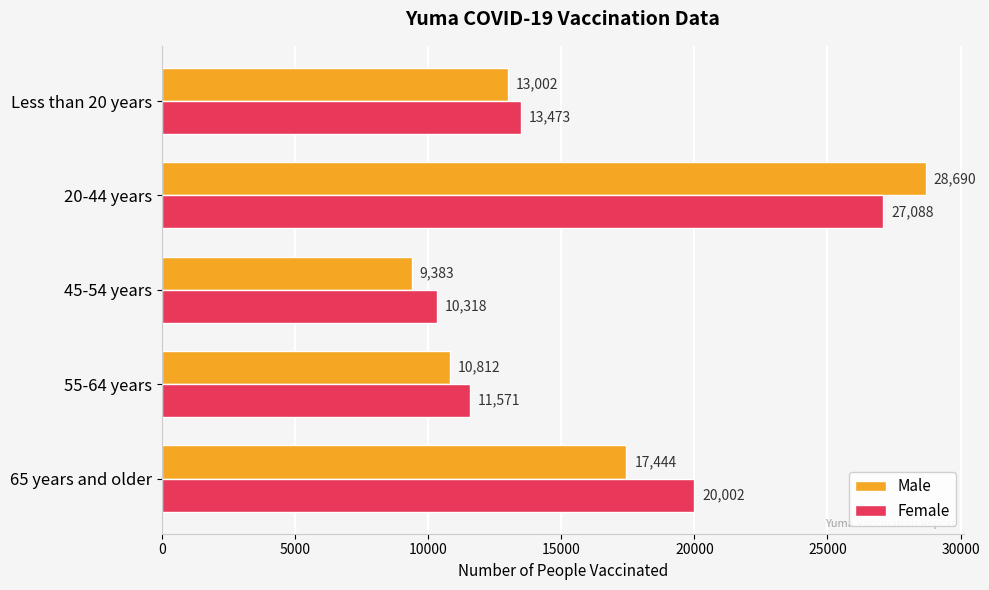

What is the lowest value of the Female series?

10318